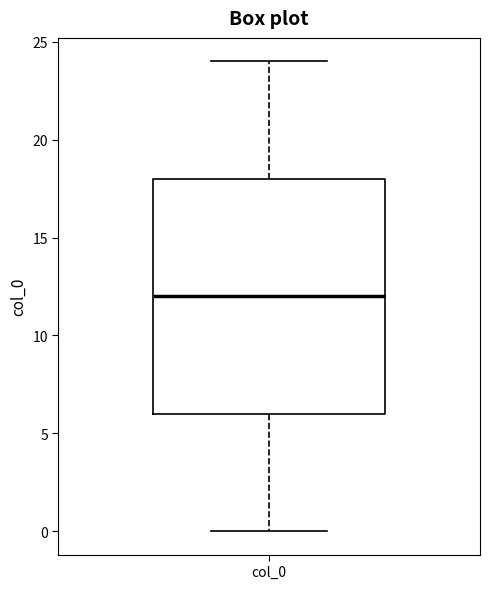

Where does the median line of the box for col_0 sit on the y-axis? The values are not printed on the chart, so give them approximately, as read against the axis.

12